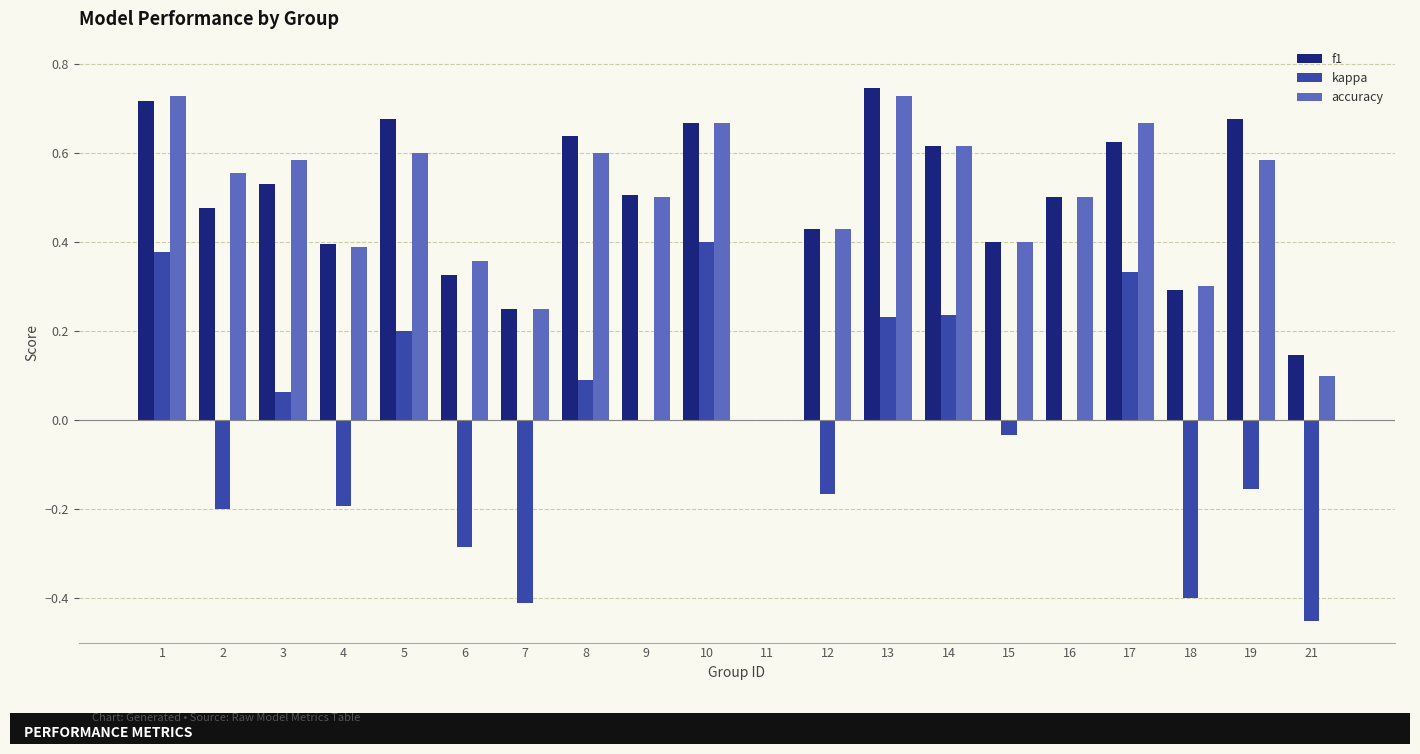

What is the sum of all kappa values?

-0.4